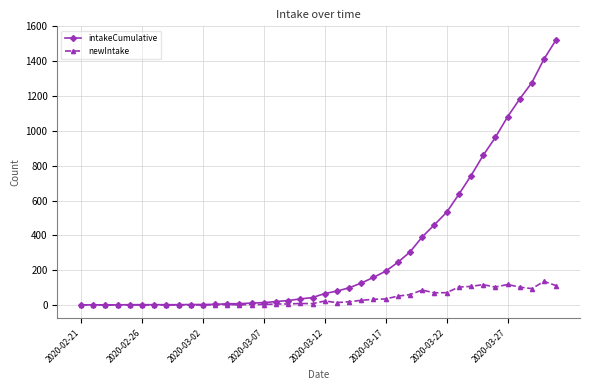

Which series has the widest spread of values?

intakeCumulative